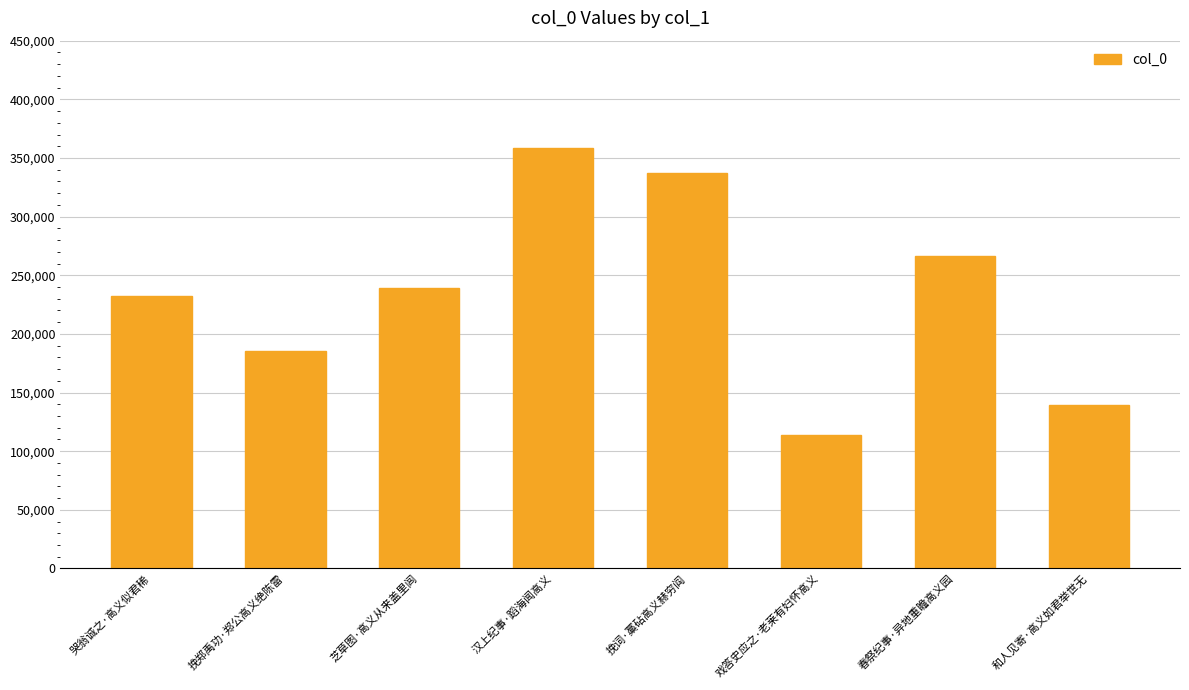

Rank the categories by value from highest to lowest.

汉上纪事·蹈海闻高义, 挽词·藁砧高义赫穷阎, 春祭纪事·异地重瞻高义园, 芝草图·高义从来盖里闾, 哭翁诚之·高义似君稀, 挽郑禹功·郑公高义绝陈雷, 和人见寄·高义如君举世无, 戏答史应之·老莱有妇怀高义